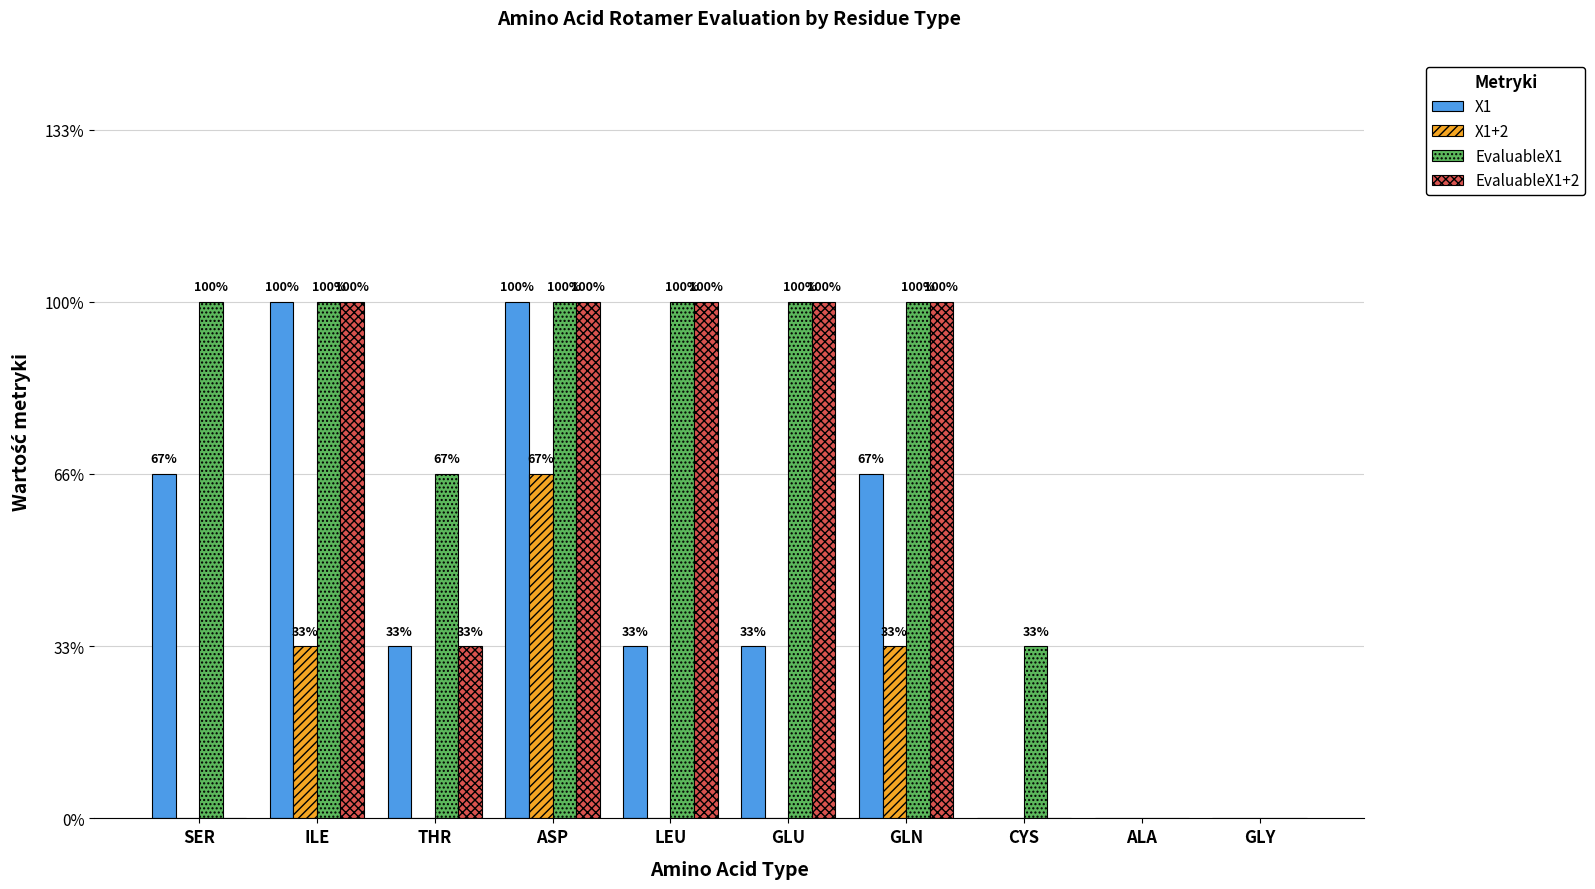

What are all the series names shown in the legend?

X1, X1+2, EvaluableX1, EvaluableX1+2